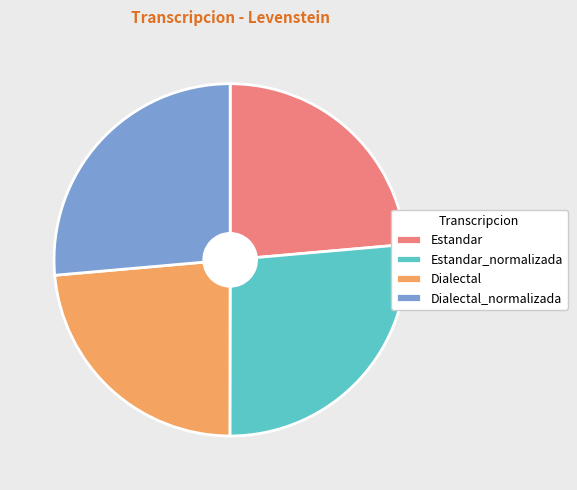

Is there any slice that represents more than half of the pie?

No